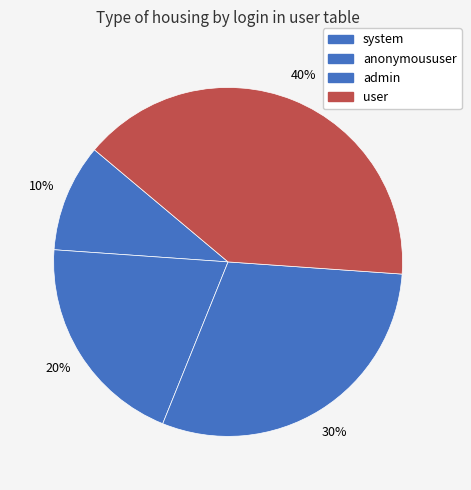

Is there any slice that represents more than half of the pie?

No